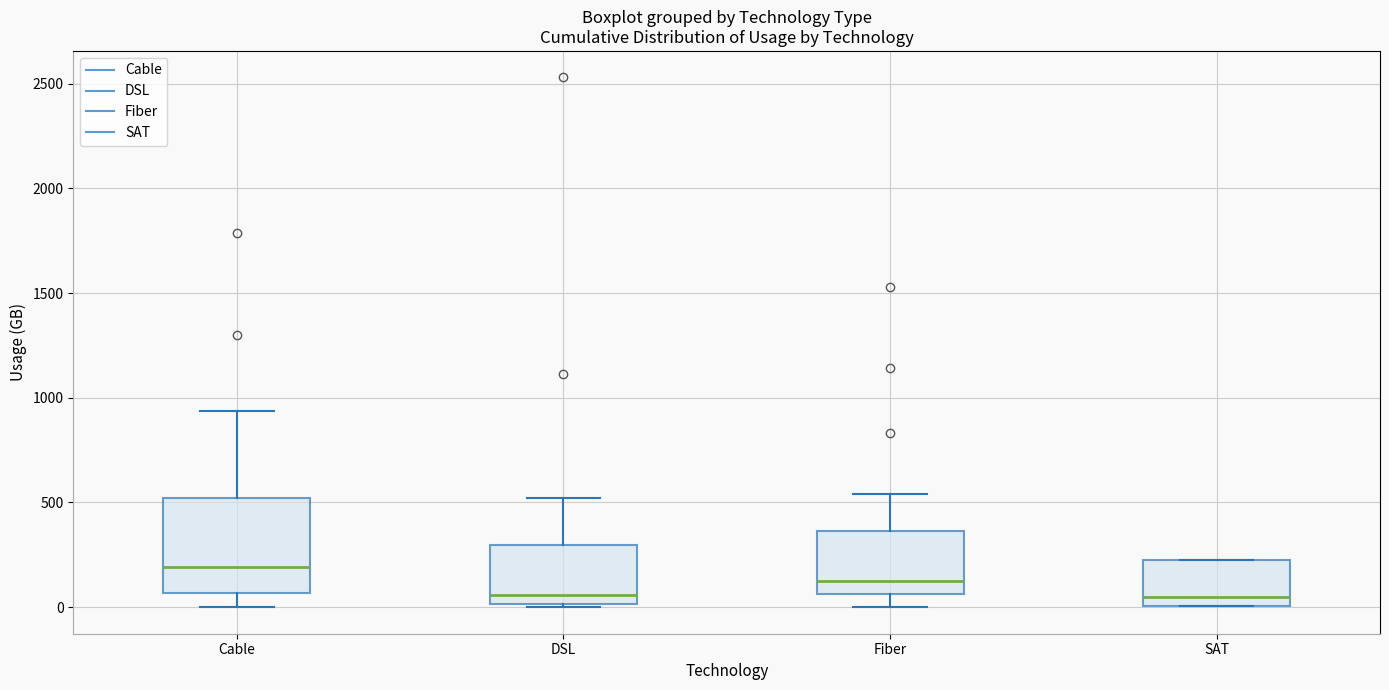

Reading left to right, read every box against the y-axis: the position of its median line, the range the box covers, and the ends of its whiskers. The values are not printed on the chart, so give them approximately, as read against the axis.

Cable: median 200, box 50 to 500, whiskers 0 to 950
DSL: median 50, box 0 to 300, whiskers 0 (just below the box's lower edge) to 500
Fiber: median 150, box 50 to 350, whiskers 0 to 550
SAT: median 50, box 0 to 250, whiskers 0 to 250